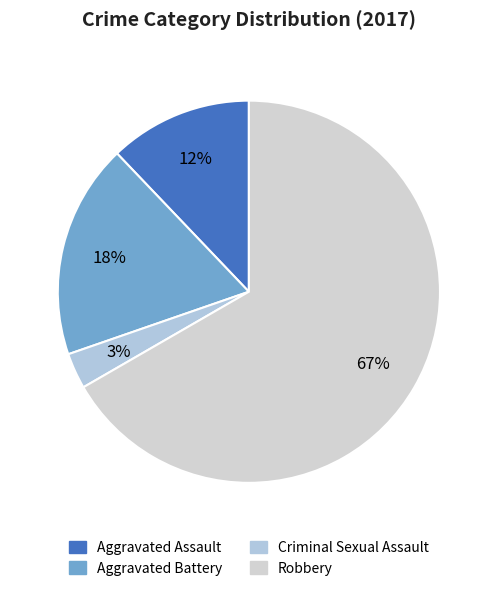

How many segments does this pie chart have?

4